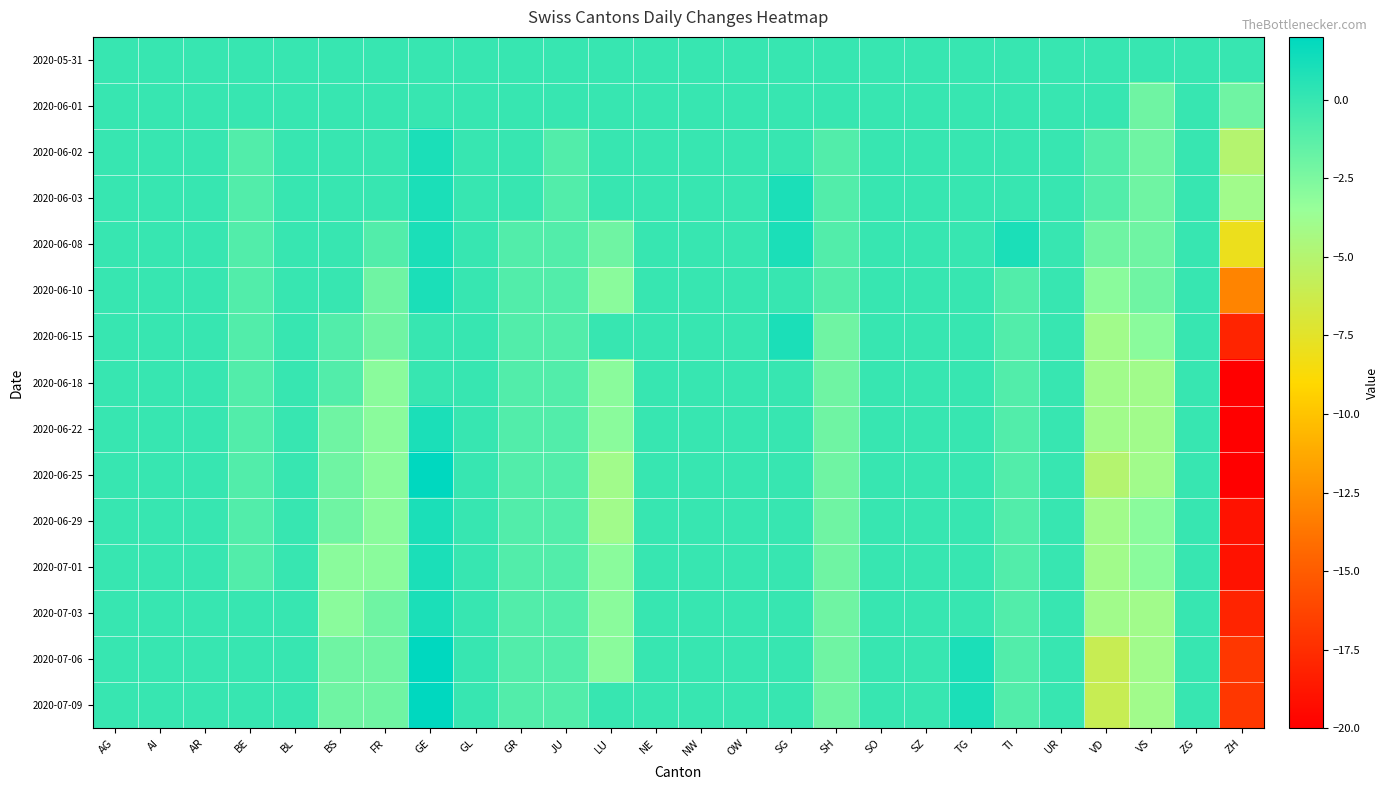

Reading left to right, transcribe all the data shown in this chart.

2020-05-31: AG=0	AI=0	AR=0	BE=0	BL=0	BS=0	FR=0	GE=0	GL=0	GR=0	JU=0	LU=0	NE=0	NW=0	OW=0	SG=0	SH=0	SO=0	SZ=0	TG=0	TI=0	UR=0	VD=0	VS=0	ZG=0	ZH=0
2020-06-01: AG=0	AI=0	AR=0	BE=0	BL=0	BS=0	FR=0	GE=0	GL=0	GR=0	JU=0	LU=0	NE=0	NW=0	OW=0	SG=0	SH=0	SO=0	SZ=0	TG=0	TI=0	UR=0	VD=0	VS=-2	ZG=0	ZH=-2
2020-06-02: AG=0	AI=0	AR=0	BE=-1	BL=0	BS=0	FR=0	GE=1	GL=0	GR=0	JU=-1	LU=0	NE=0	NW=0	OW=0	SG=0	SH=-1	SO=0	SZ=0	TG=0	TI=0	UR=0	VD=-1	VS=-2	ZG=0	ZH=-5
2020-06-03: AG=0	AI=0	AR=0	BE=-1	BL=0	BS=0	FR=0	GE=1	GL=0	GR=0	JU=-1	LU=0	NE=0	NW=0	OW=0	SG=1	SH=-1	SO=0	SZ=0	TG=0	TI=0	UR=0	VD=-1	VS=-2	ZG=0	ZH=-4
2020-06-08: AG=0	AI=0	AR=0	BE=-1	BL=0	BS=0	FR=-1	GE=1	GL=0	GR=-1	JU=-1	LU=-2	NE=0	NW=0	OW=0	SG=1	SH=-1	SO=0	SZ=0	TG=0	TI=1	UR=0	VD=-2	VS=-2	ZG=0	ZH=-8
2020-06-10: AG=0	AI=0	AR=0	BE=-1	BL=0	BS=0	FR=-2	GE=1	GL=0	GR=-1	JU=-1	LU=-3	NE=0	NW=0	OW=0	SG=0	SH=-1	SO=0	SZ=0	TG=0	TI=-1	UR=0	VD=-3	VS=-2	ZG=0	ZH=-13
2020-06-15: AG=0	AI=0	AR=0	BE=-1	BL=0	BS=-1	FR=-2	GE=0	GL=0	GR=-1	JU=-1	LU=0	NE=0	NW=0	OW=0	SG=1	SH=-2	SO=0	SZ=0	TG=0	TI=-1	UR=0	VD=-4	VS=-3	ZG=0	ZH=-18
2020-06-18: AG=0	AI=0	AR=0	BE=-1	BL=0	BS=-1	FR=-3	GE=0	GL=0	GR=-1	JU=-1	LU=-3	NE=0	NW=0	OW=0	SG=0	SH=-2	SO=0	SZ=0	TG=0	TI=-1	UR=0	VD=-4	VS=-4	ZG=0	ZH=-20
2020-06-22: AG=0	AI=0	AR=0	BE=-1	BL=0	BS=-2	FR=-3	GE=1	GL=0	GR=-1	JU=-1	LU=-3	NE=0	NW=0	OW=0	SG=0	SH=-2	SO=0	SZ=0	TG=0	TI=-1	UR=0	VD=-4	VS=-4	ZG=0	ZH=-20
2020-06-25: AG=0	AI=0	AR=0	BE=-1	BL=0	BS=-2	FR=-3	GE=2	GL=0	GR=-1	JU=-1	LU=-4	NE=0	NW=0	OW=0	SG=0	SH=-2	SO=0	SZ=0	TG=0	TI=-1	UR=0	VD=-5	VS=-4	ZG=0	ZH=-20
2020-06-29: AG=0	AI=0	AR=0	BE=-1	BL=0	BS=-2	FR=-3	GE=1	GL=0	GR=-1	JU=-1	LU=-4	NE=0	NW=0	OW=0	SG=0	SH=-2	SO=0	SZ=0	TG=0	TI=-1	UR=0	VD=-4	VS=-3	ZG=0	ZH=-19
2020-07-01: AG=0	AI=0	AR=0	BE=-1	BL=0	BS=-3	FR=-3	GE=1	GL=0	GR=-1	JU=-1	LU=-3	NE=0	NW=0	OW=0	SG=0	SH=-2	SO=0	SZ=0	TG=0	TI=-1	UR=0	VD=-4	VS=-3	ZG=0	ZH=-19
2020-07-03: AG=0	AI=0	AR=0	BE=0	BL=0	BS=-3	FR=-2	GE=1	GL=0	GR=-1	JU=-1	LU=-3	NE=0	NW=0	OW=0	SG=0	SH=-2	SO=0	SZ=0	TG=0	TI=-1	UR=0	VD=-4	VS=-4	ZG=0	ZH=-18
2020-07-06: AG=0	AI=0	AR=0	BE=0	BL=0	BS=-2	FR=-2	GE=2	GL=0	GR=-1	JU=-1	LU=-3	NE=0	NW=0	OW=0	SG=0	SH=-2	SO=0	SZ=0	TG=1	TI=-1	UR=0	VD=-6	VS=-4	ZG=0	ZH=-17
2020-07-09: AG=0	AI=0	AR=0	BE=0	BL=0	BS=-2	FR=-2	GE=2	GL=0	GR=-1	JU=-1	LU=0	NE=0	NW=0	OW=0	SG=0	SH=-2	SO=0	SZ=0	TG=1	TI=-1	UR=0	VD=-6	VS=-4	ZG=0	ZH=-17